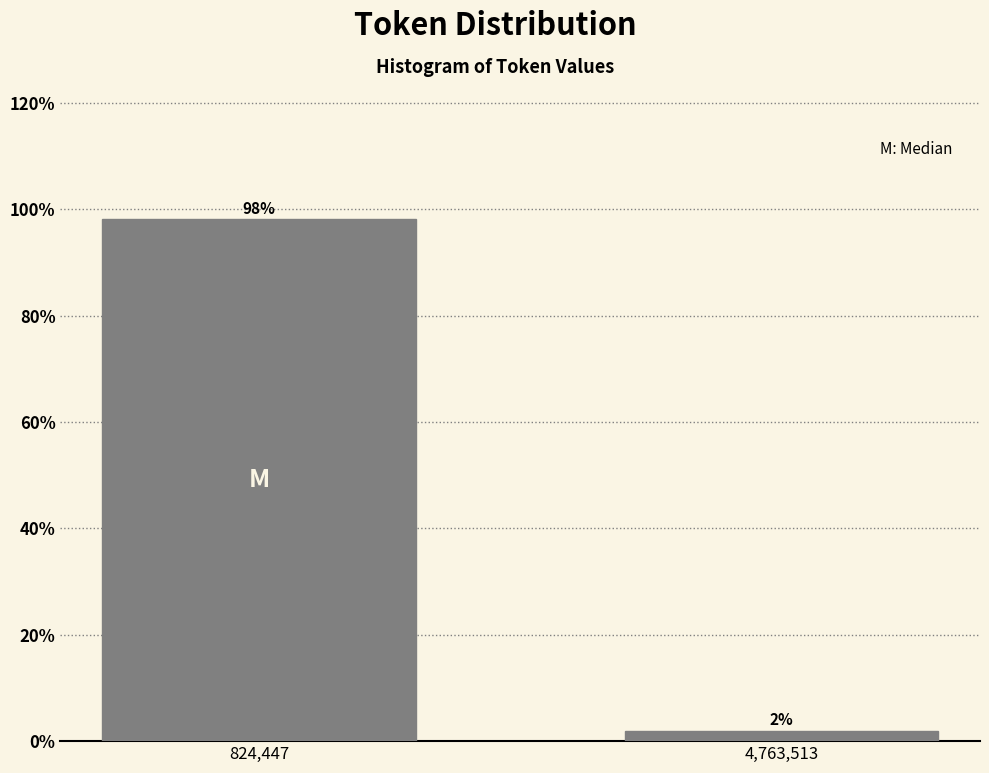

Where does the data first go above 98?

824,447